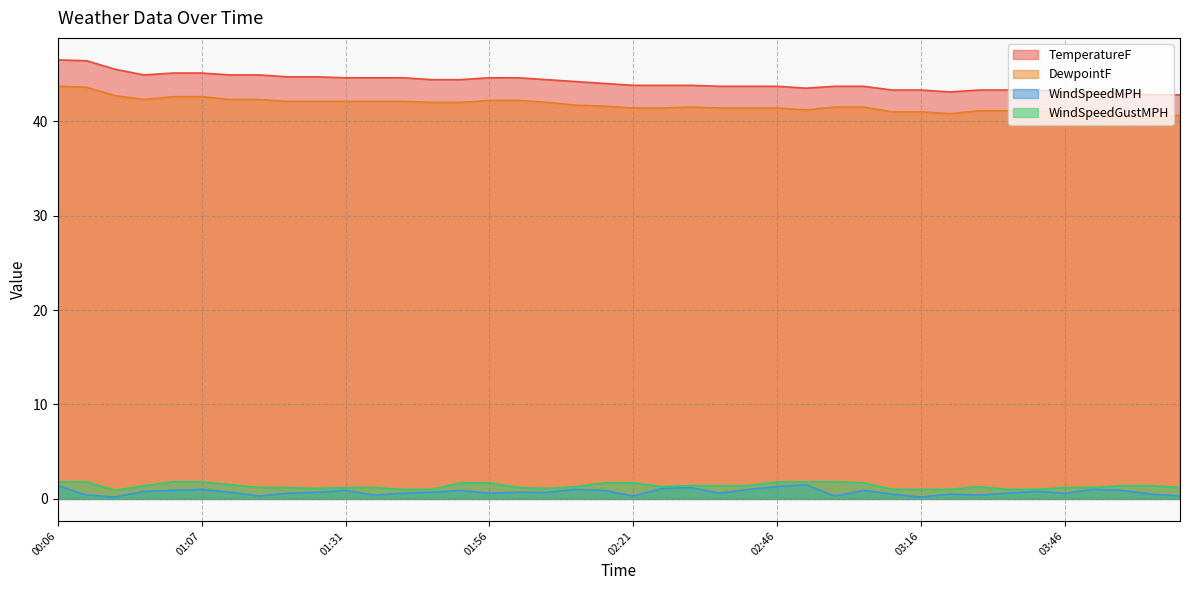

What are all the series names shown in the legend?

TemperatureF, DewpointF, WindSpeedMPH, WindSpeedGustMPH